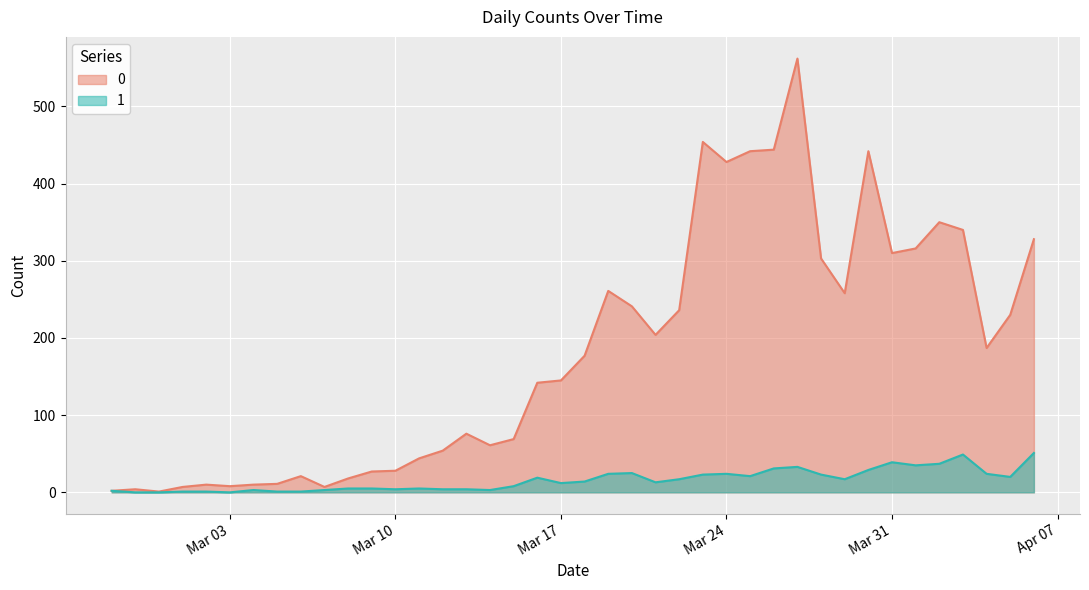

What position from the right is 2020-03-15?

23